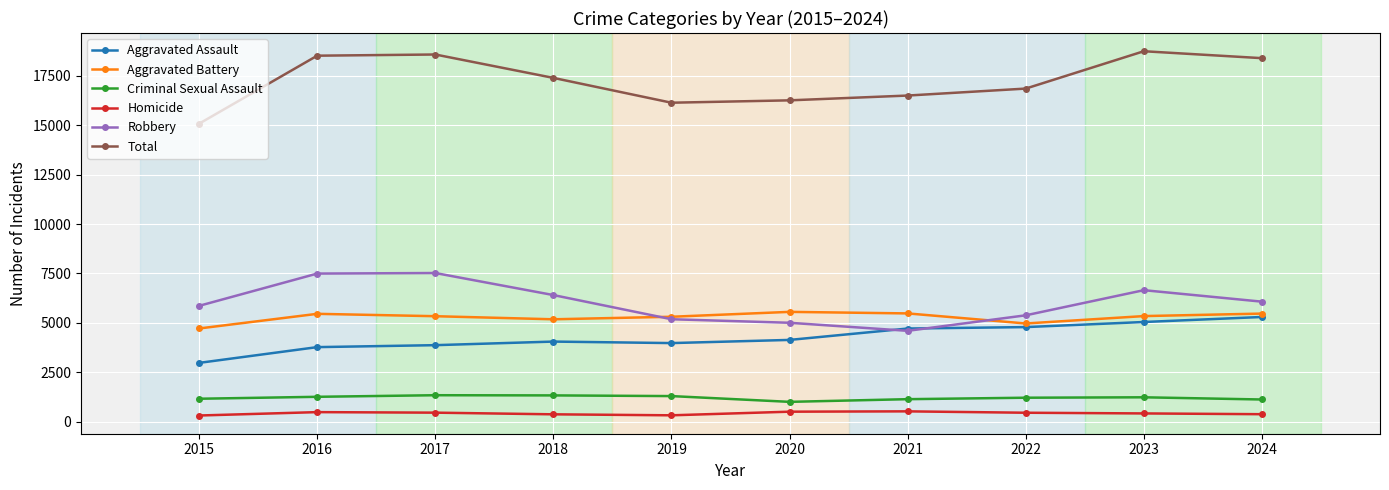

Rank the series at 2024 from highest to lowest value.

Total, Robbery, Aggravated Battery, Aggravated Assault, Criminal Sexual Assault, Homicide